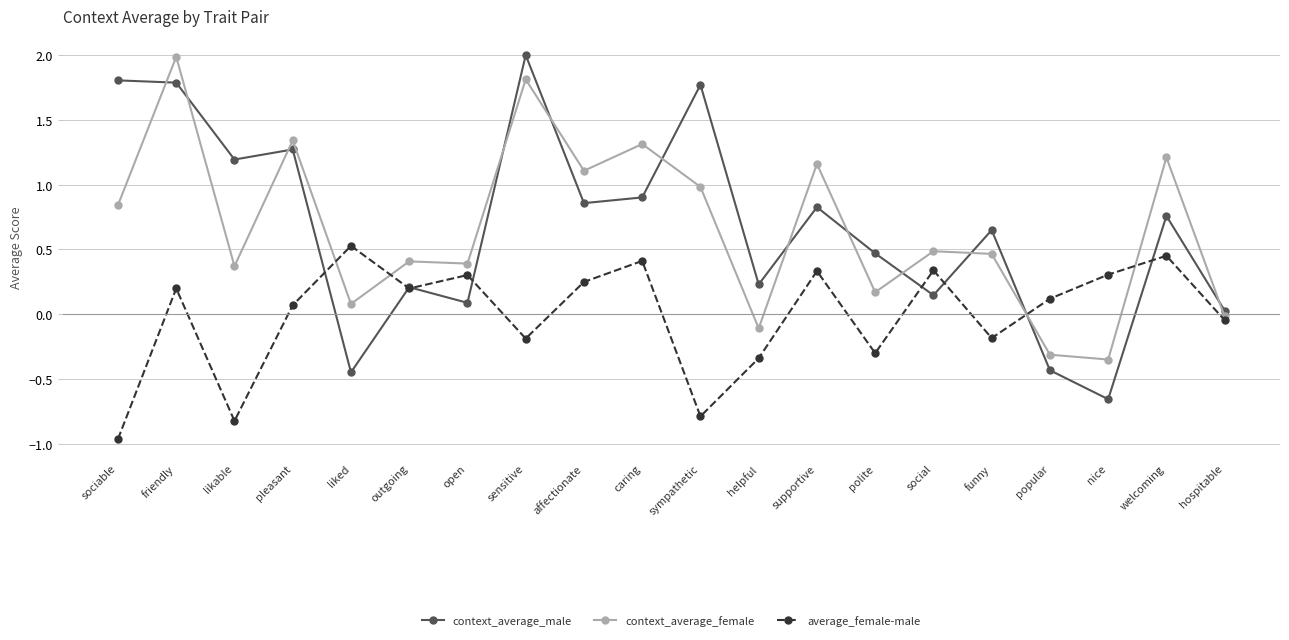

At how many categories does at least one series exceed 0?

20